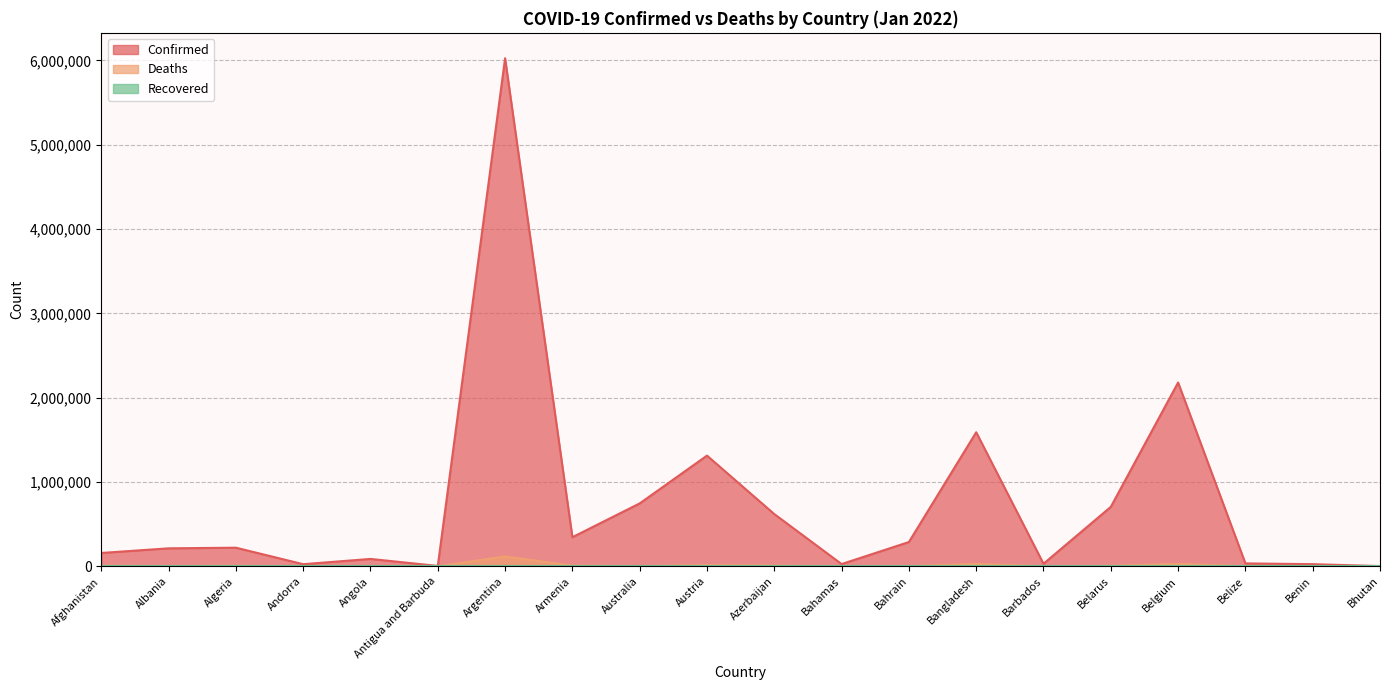

The Deaths series shows 7993 at Armenia. True or false?

True